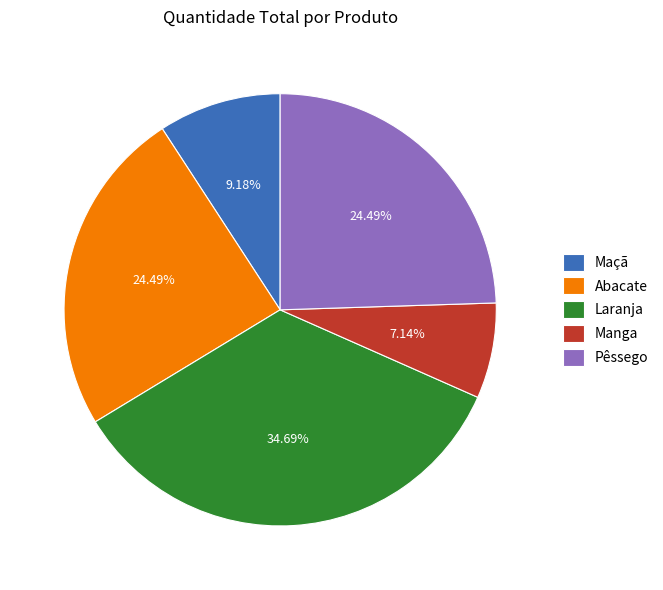

Is Laranja the majority of the pie?

No